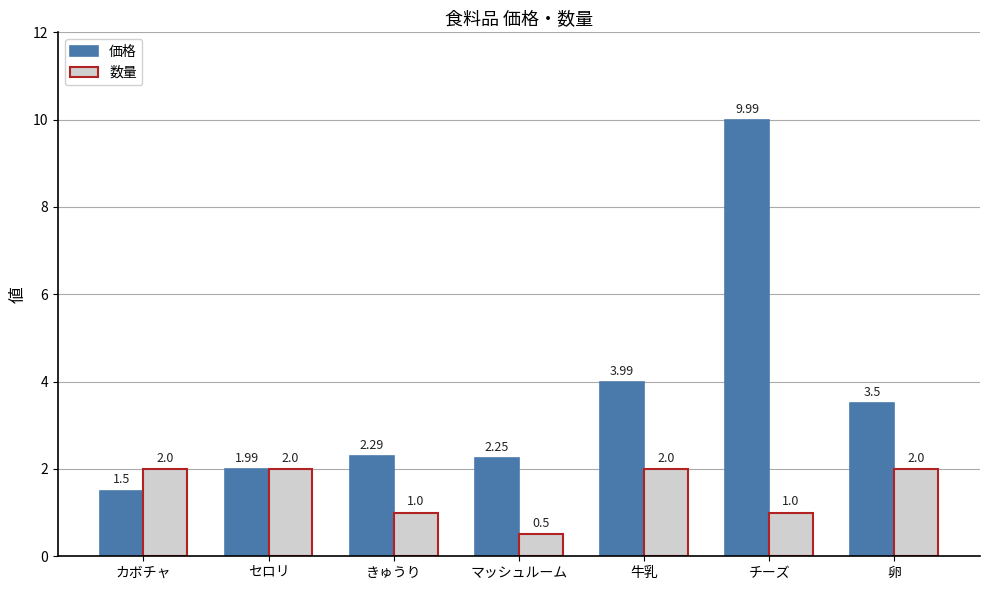

Which series has the largest total across all categories?

価格